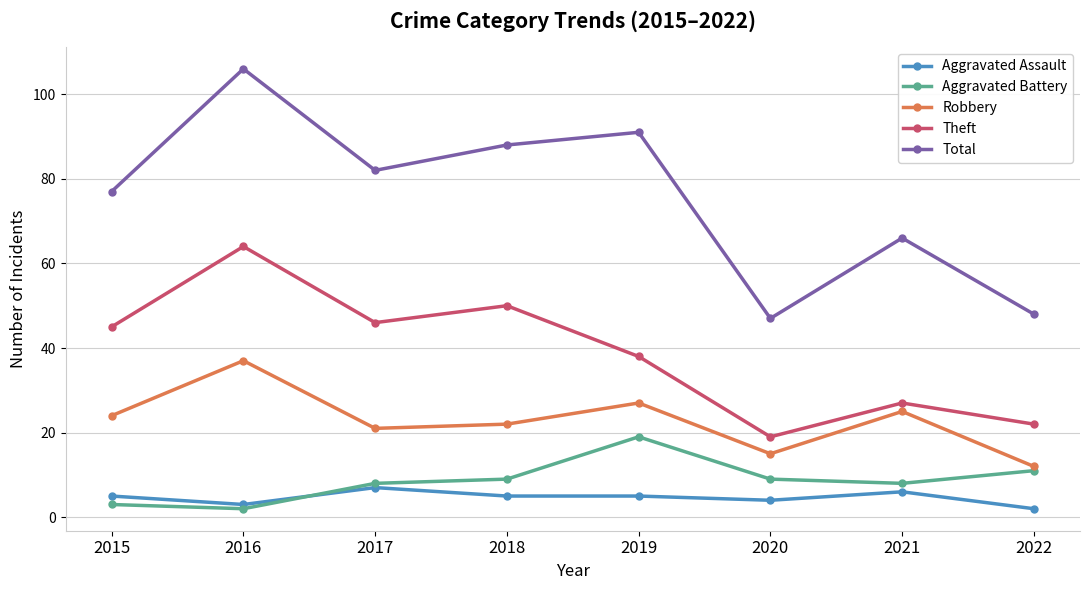

True or false: Robbery and Theft intersect in this chart.

False